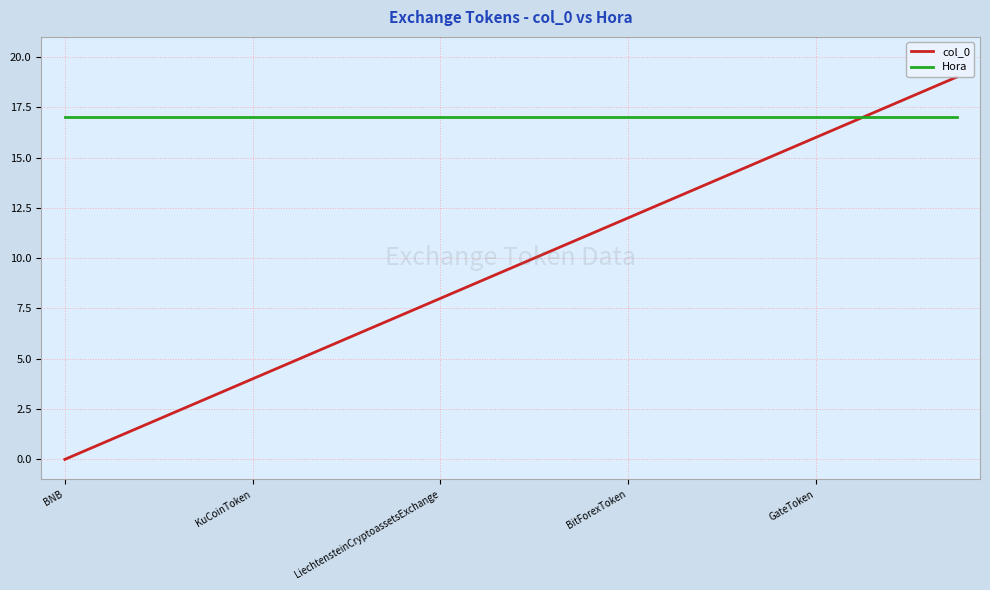

What are all the series names shown in the legend?

col_0, Hora